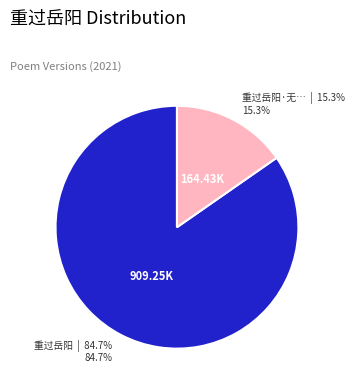

Does any single category account for the majority?

Yes